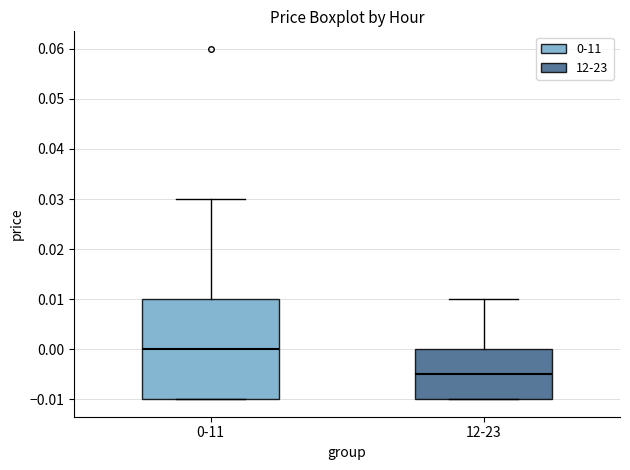

Comparing the boxes themselves (not the whiskers), which one is the tallest?

0-11